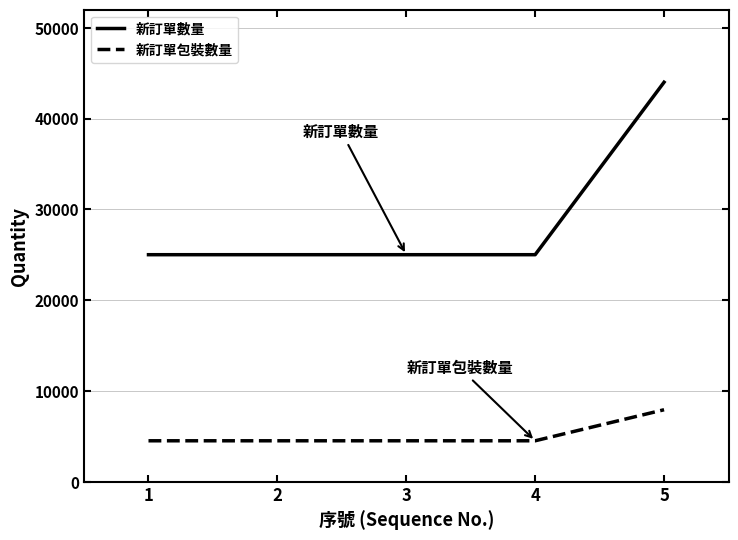

Is the value of 新訂單數量 at 5 greater than the value of 新訂單包裝數量 at 2?

Yes